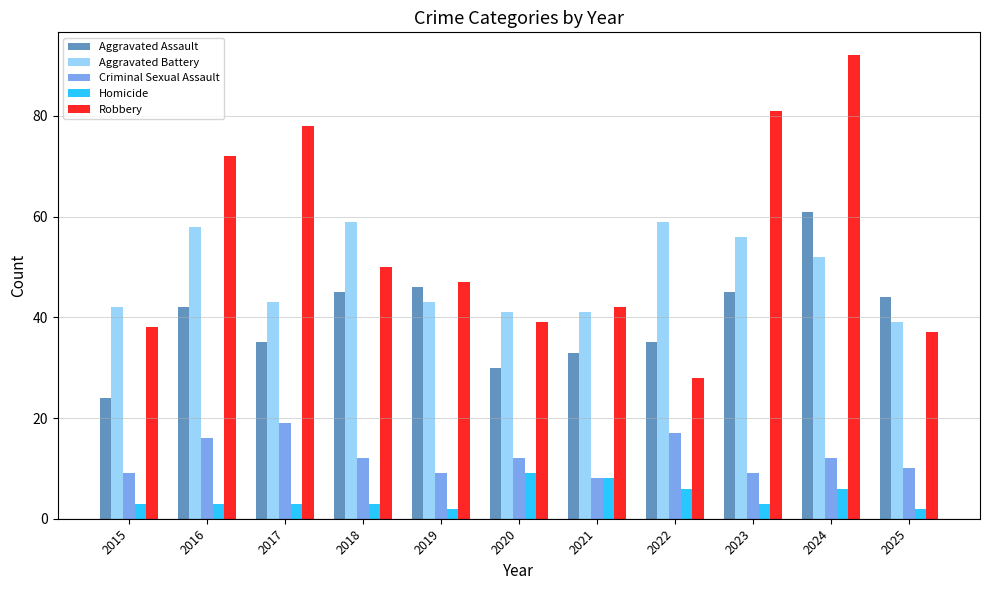

Is the value of Aggravated Battery at 2022 greater than the value of Aggravated Assault at 2020?

Yes